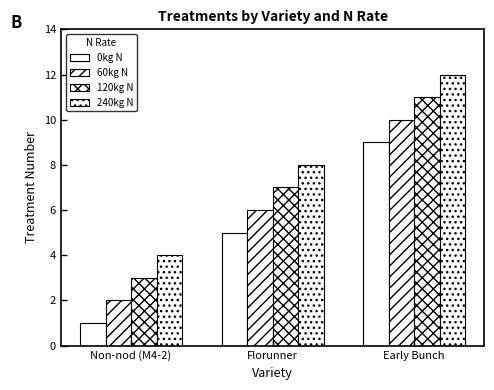

Are the bars horizontal?

No